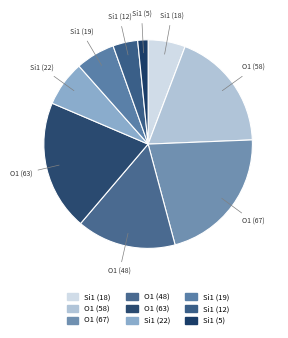

Which has a higher value, Si1 (22) or Si1 (5)?

Si1 (22)